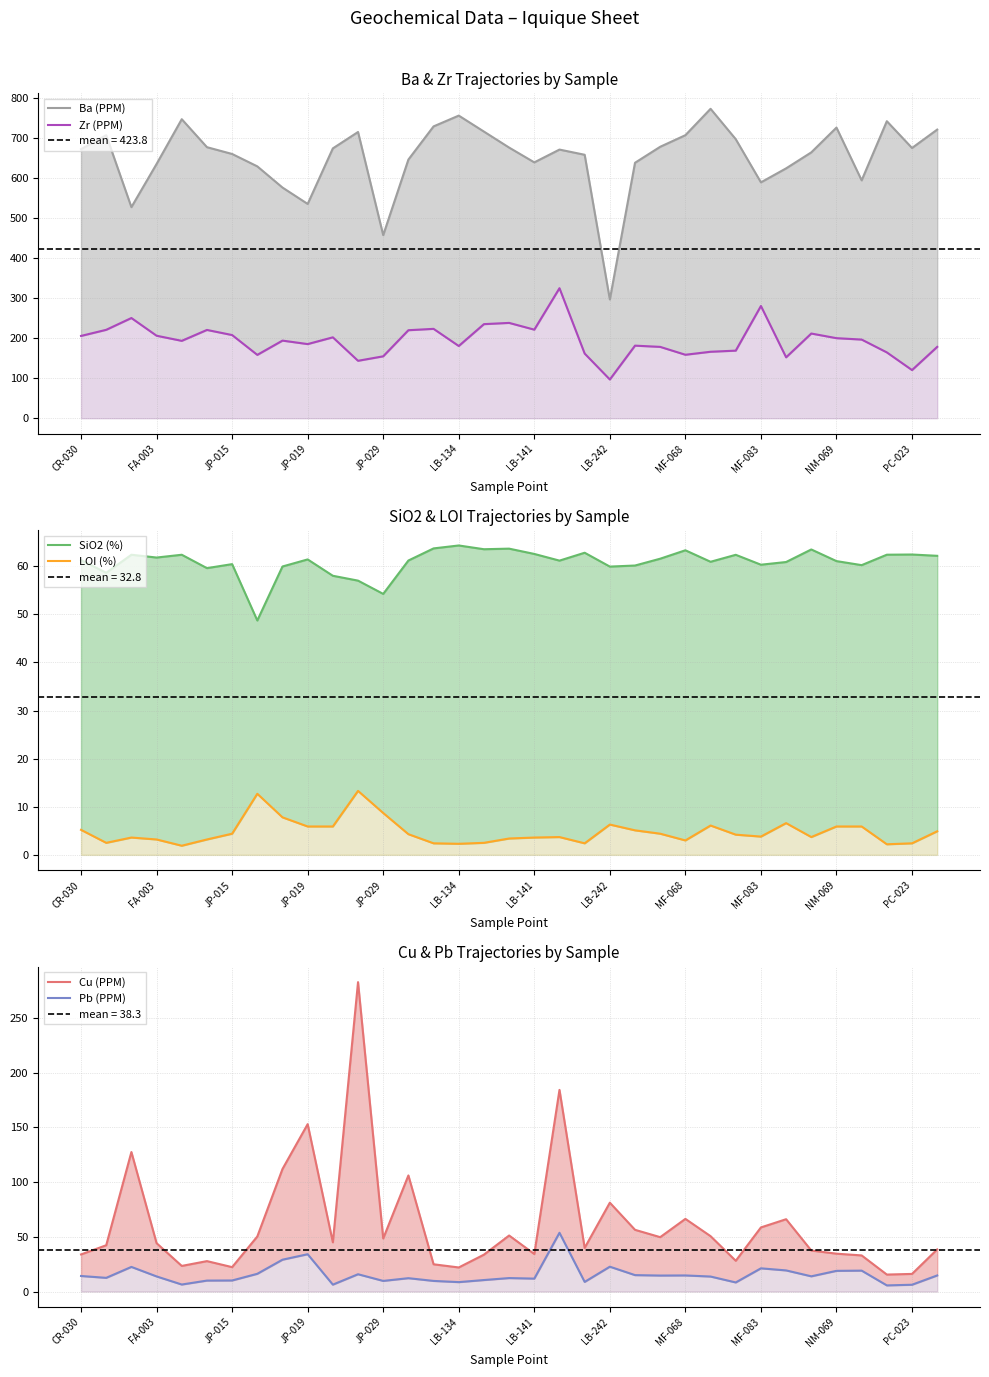

True or false: Pb (PPM) and Cu (PPM) cross at least once.

False